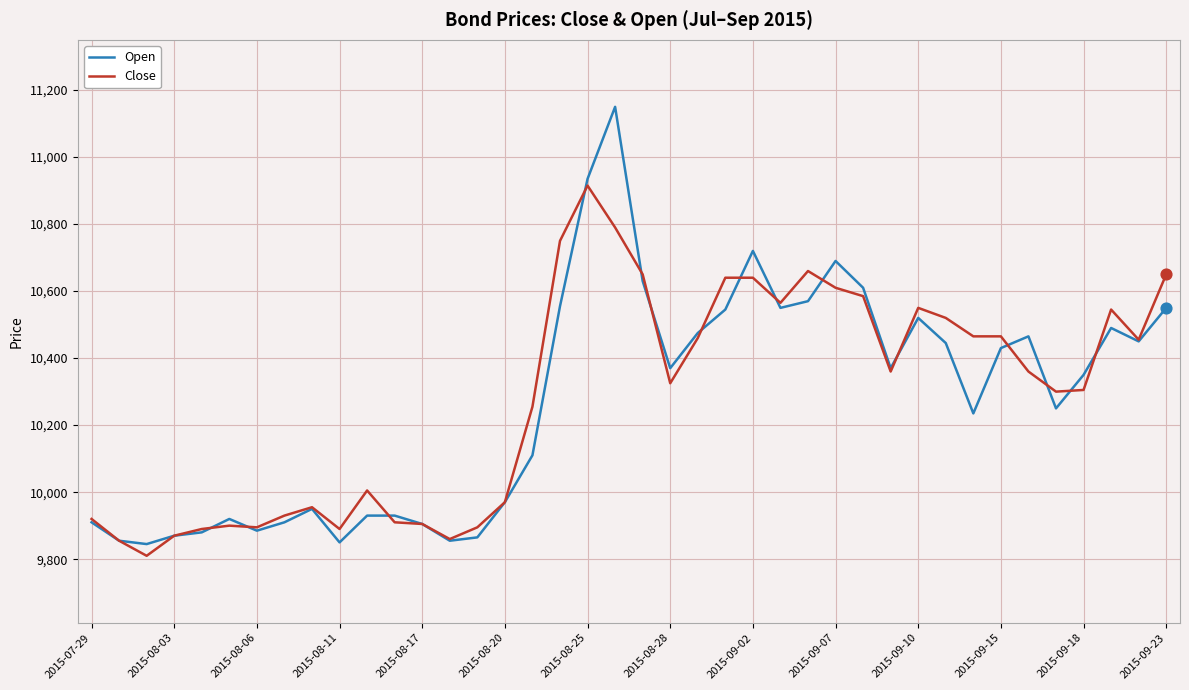

What is the maximum value for Close?

10915